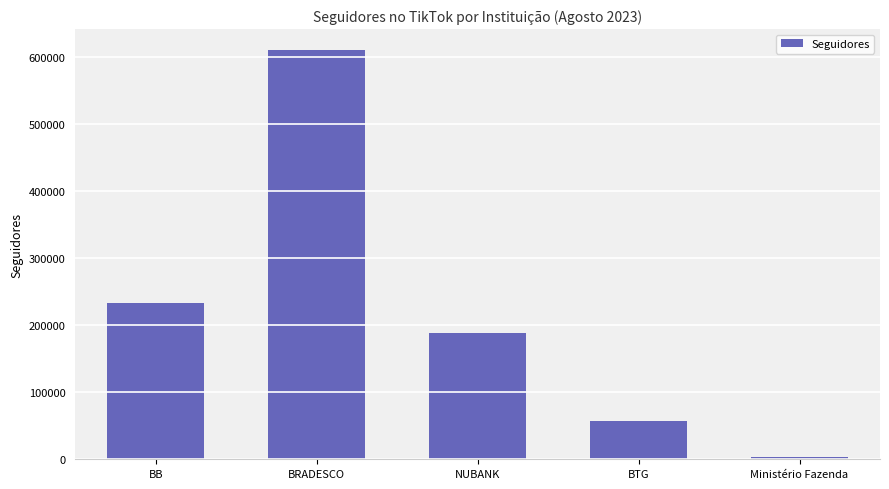

What is the greatest value displayed?

610500